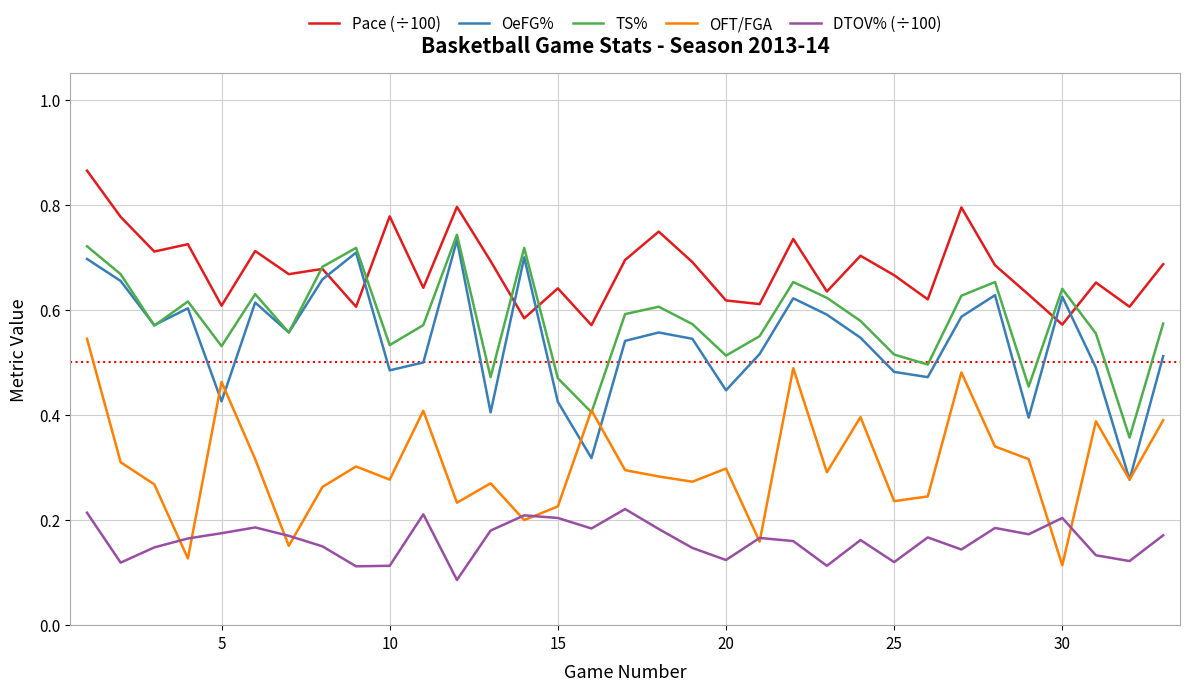

True or false: DTOV% (÷100) and OeFG% cross at least once.

False